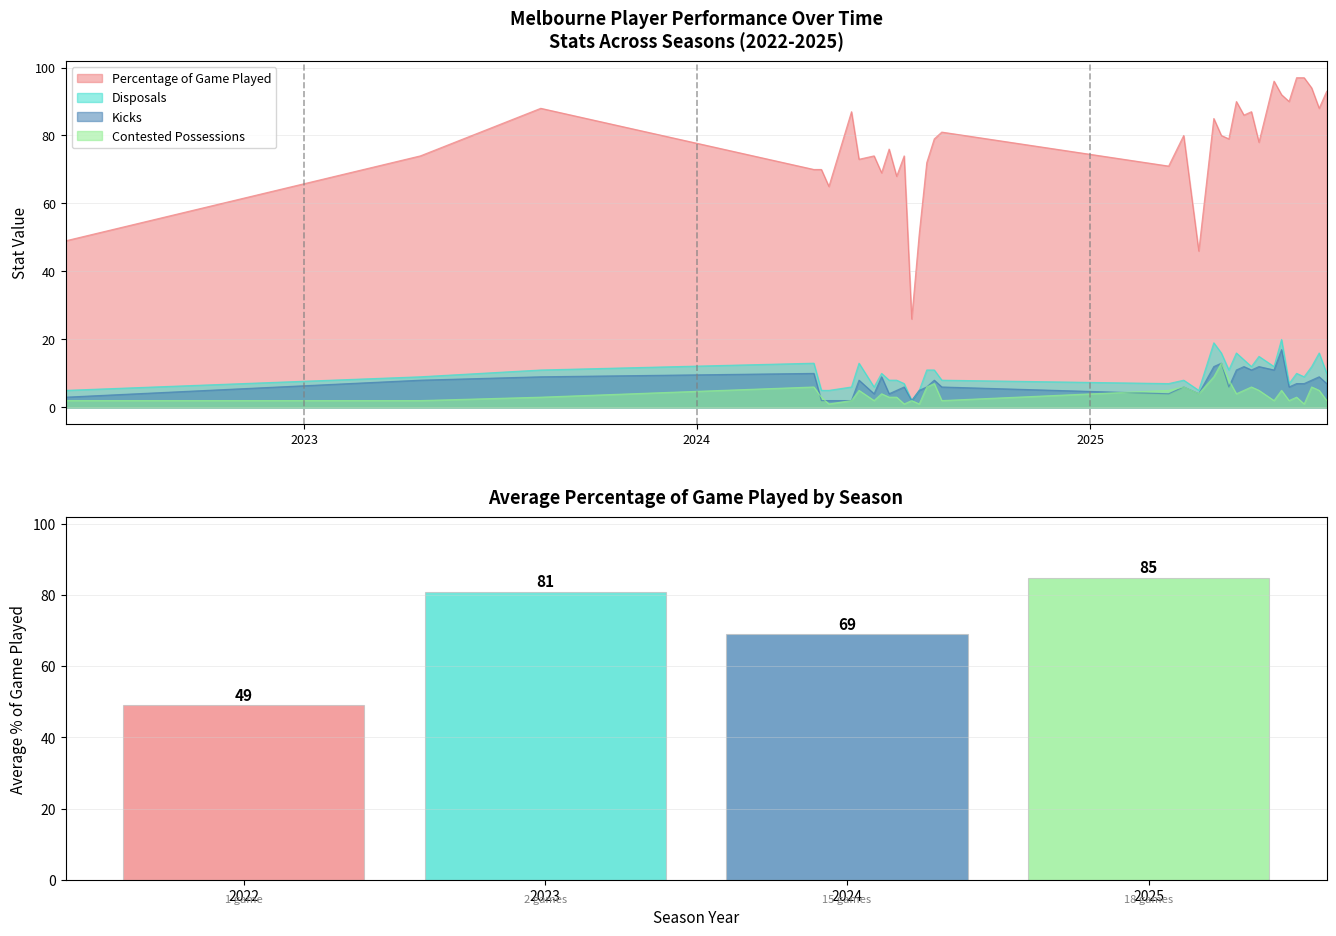

What is the value of the 4th bar from the left?

84.9